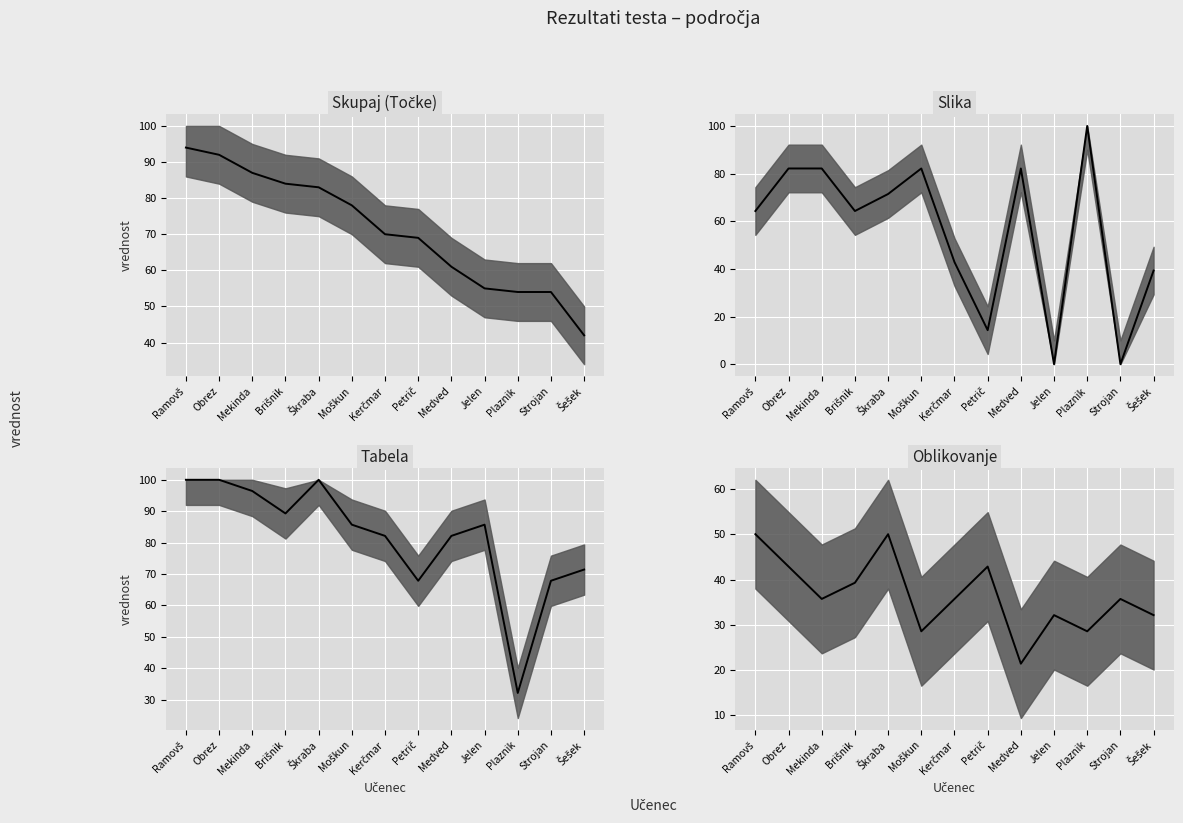

How many data points in Skupaj (Točke) median are above 70?

6